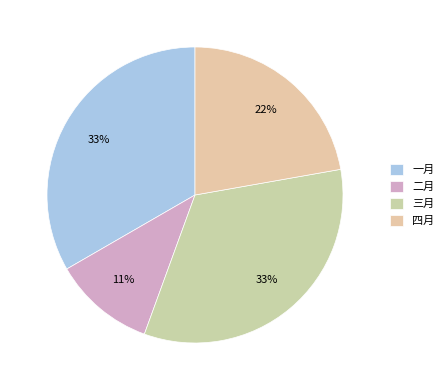

Which has a higher value, 三月 or 一月?

三月